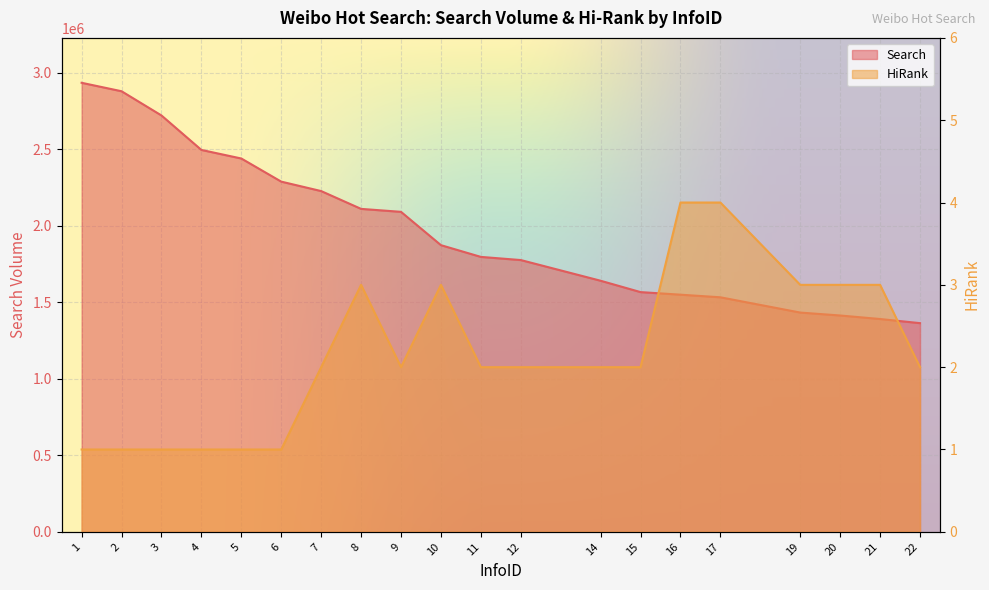

What value does the HiRank series have at 20?

3